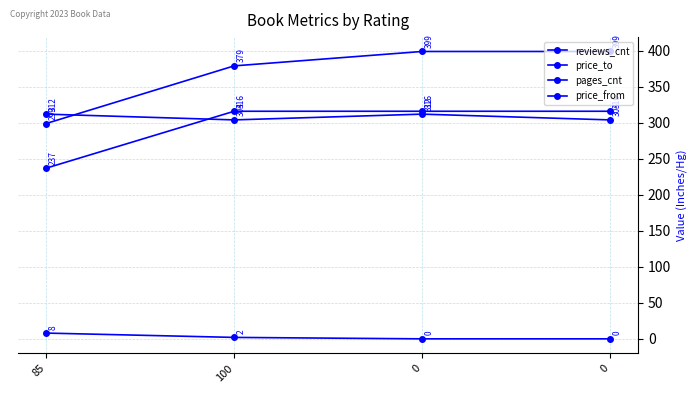

At which label does price_from reach its minimum?

85